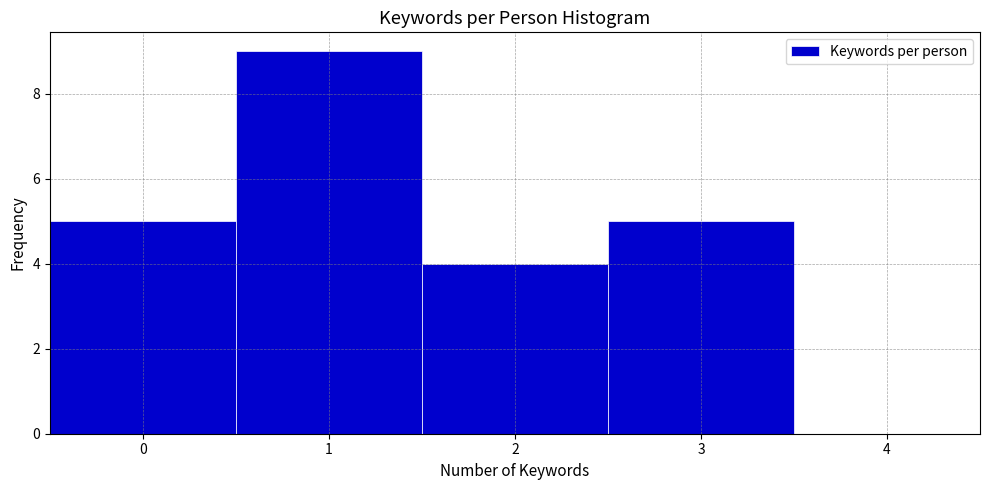

Reading left to right, list every bar in this chart as the range it spans on the x-axis followed by its height. The values are not printed on the chart, so give them approximately, as read against the axis.

-0.5 to 0.5: 5
0.5 to 1.5: 9
1.5 to 2.5: 4
2.5 to 3.5: 5